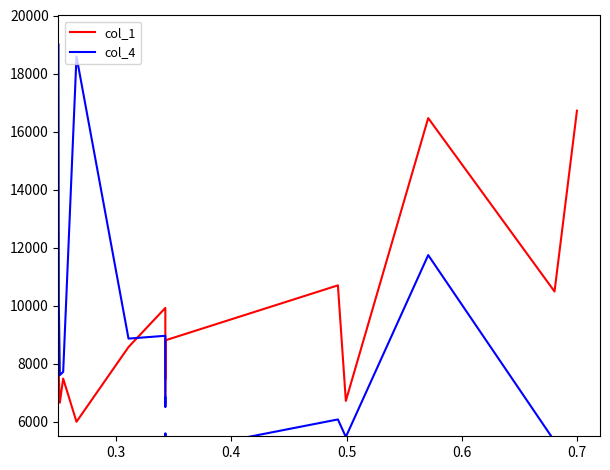

The col_4 series shows 4423.4 at 0.7. True or false?

False